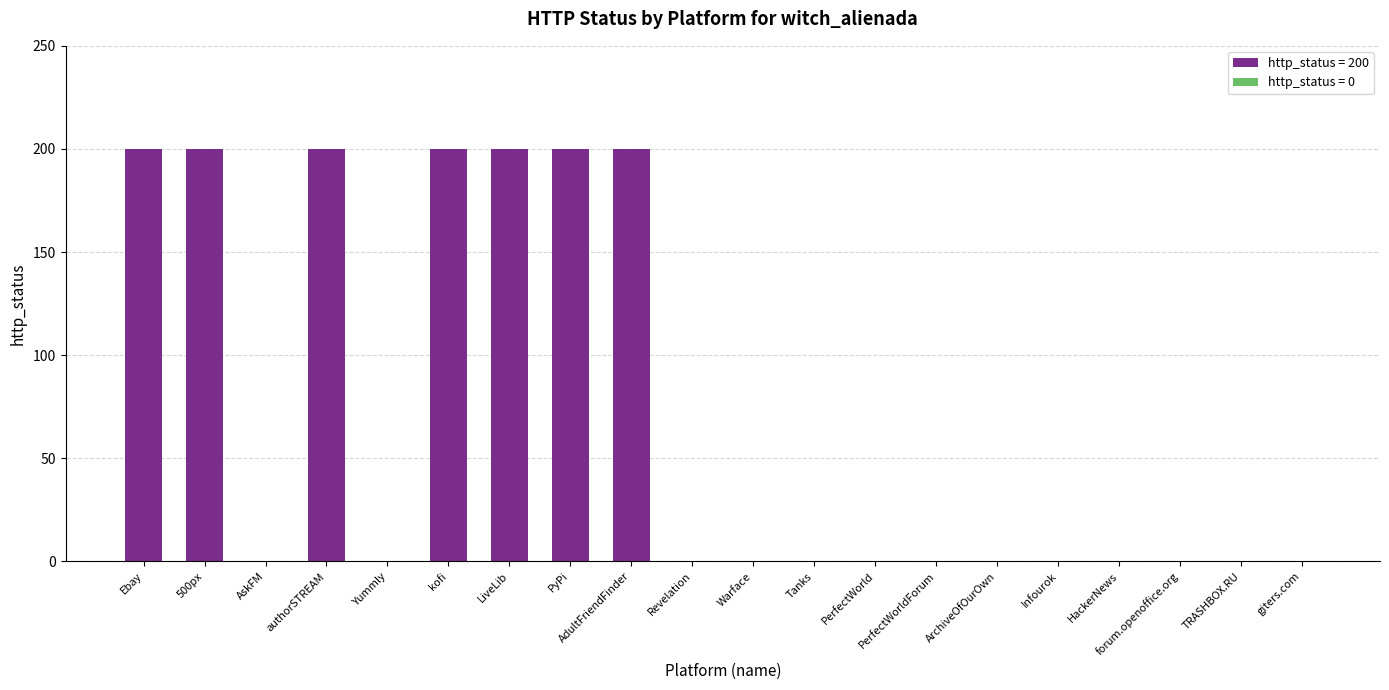

Count the values in the range 0 to 200.

20